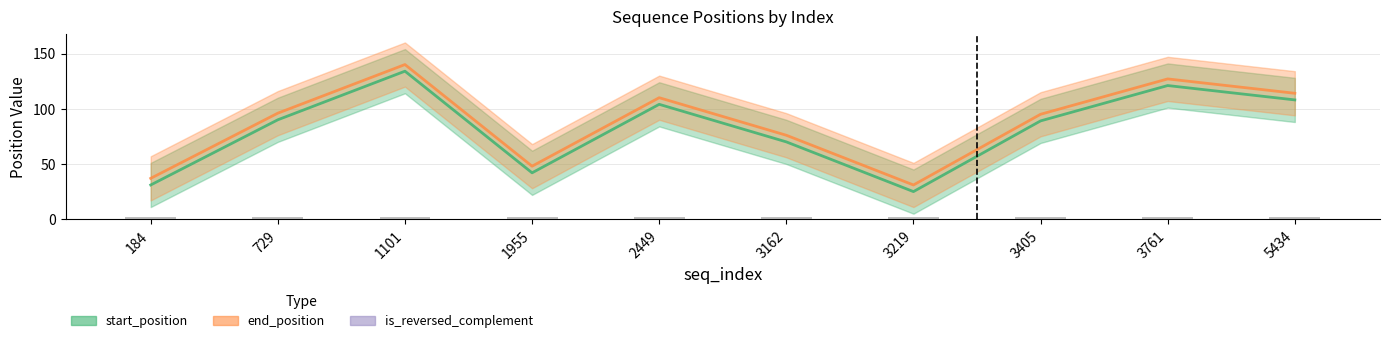

How many distinct data groups are displayed?

3